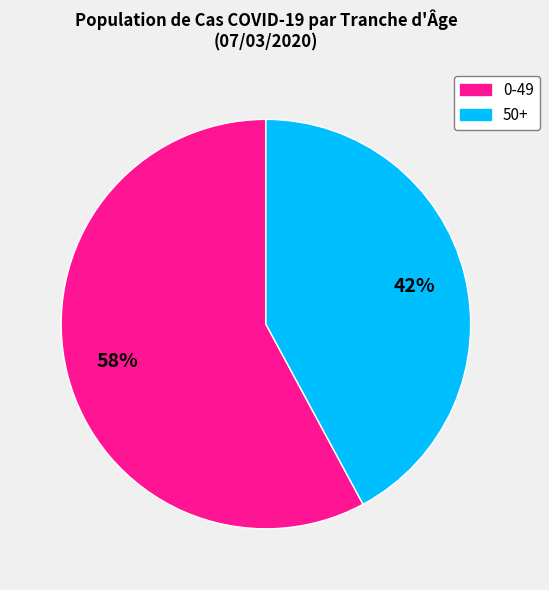

Count the number of slices in the pie.

2